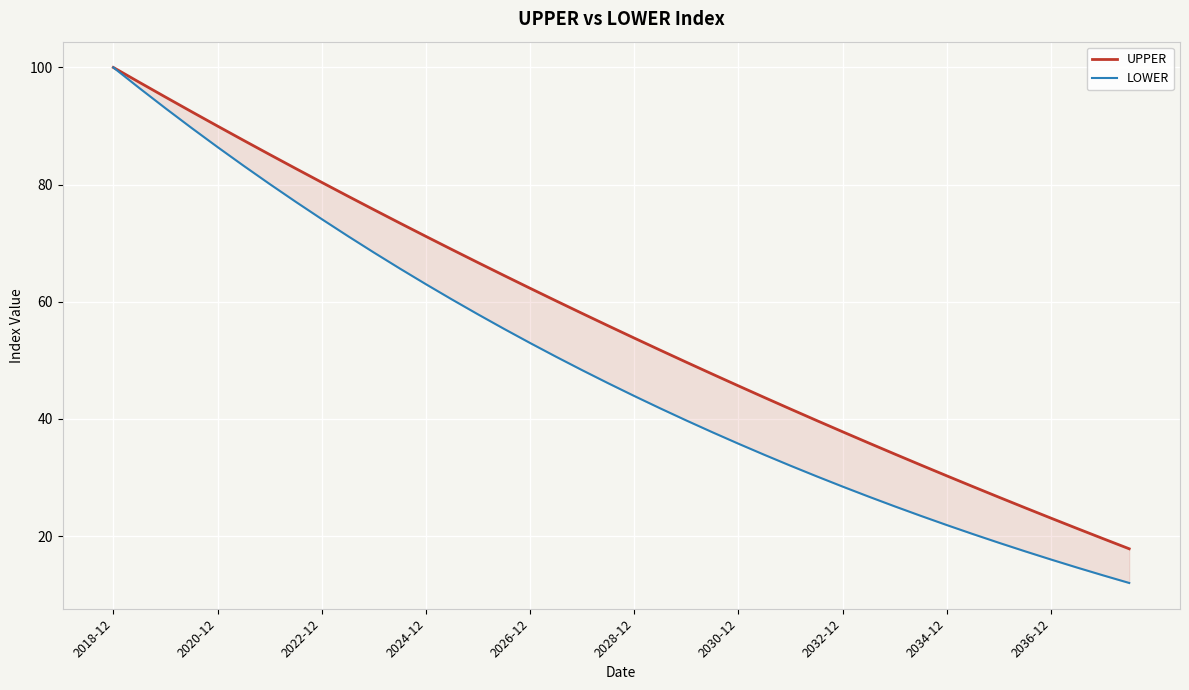

Is this an area chart (filled region under the line)?

No